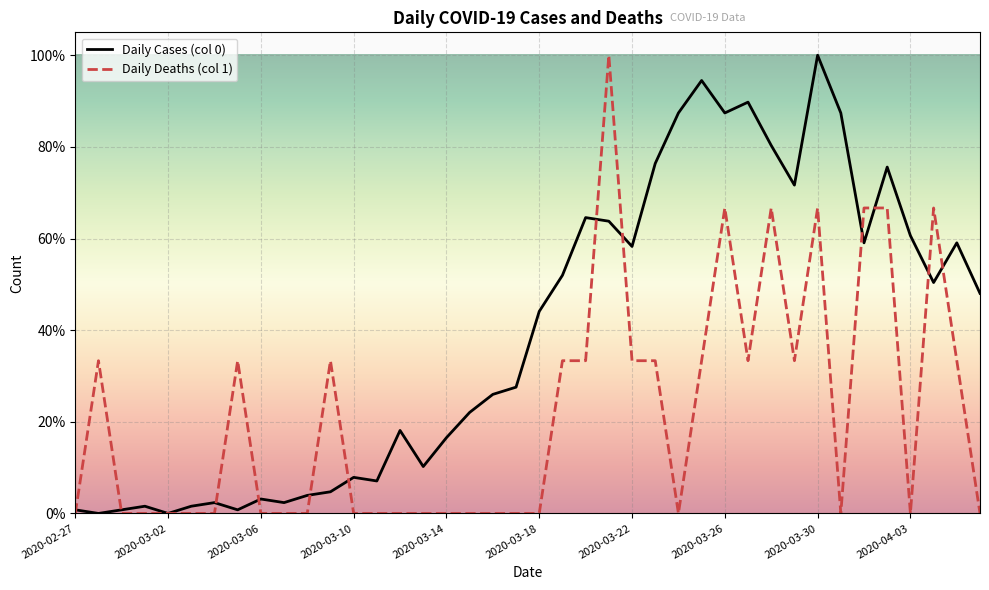

Reading left to right, transcribe all the data shown in this chart.

Daily Cases (col 0): 0.8	0.0	0.8	1.6	0.0	1.6	2.4	0.8	3.1	2.4	3.9	4.7	7.9	7.1	18.1	10.2	16.5	22.0	26.0	27.6	44.1	52.0	64.6	63.8	58.3	76.4	87.4	94.5	87.4	89.8	80.3	71.7	100.0	87.4	59.1	75.6	60.6	50.4	59.1	48.0
Daily Deaths (col 1): 0.0	33.3	0.0	0.0	0.0	0.0	0.0	33.3	0.0	0.0	0.0	33.3	0.0	0.0	0.0	0.0	0.0	0.0	0.0	0.0	0.0	33.3	33.3	100.0	33.3	33.3	0.0	33.3	66.7	33.3	66.7	33.3	66.7	0.0	66.7	66.7	0.0	66.7	33.3	0.0